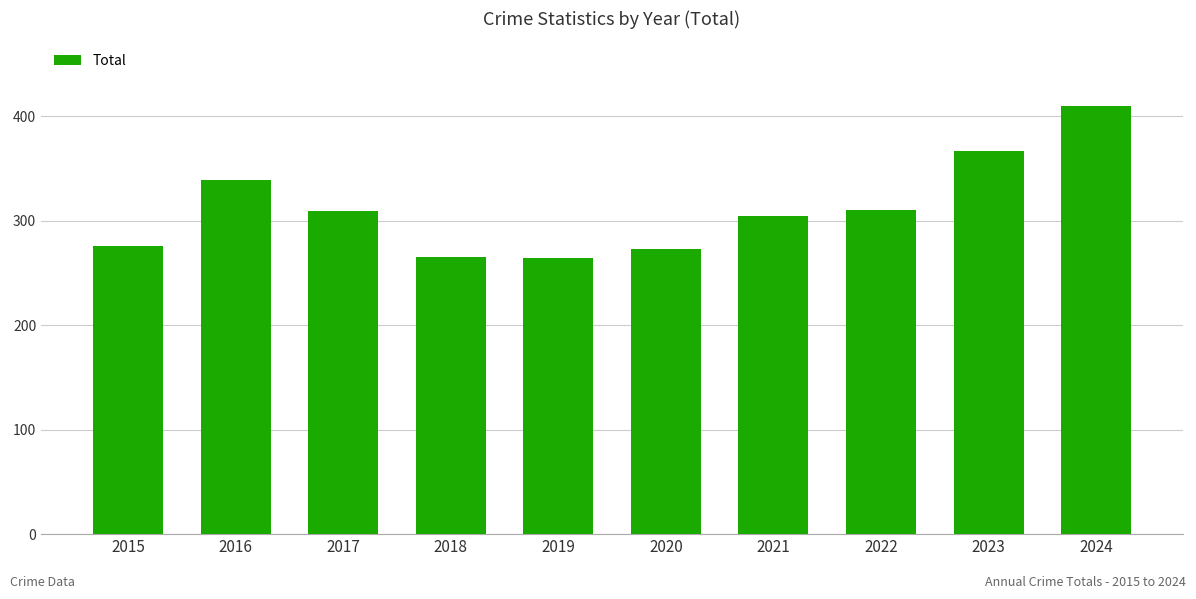

What is the smallest value displayed?

264